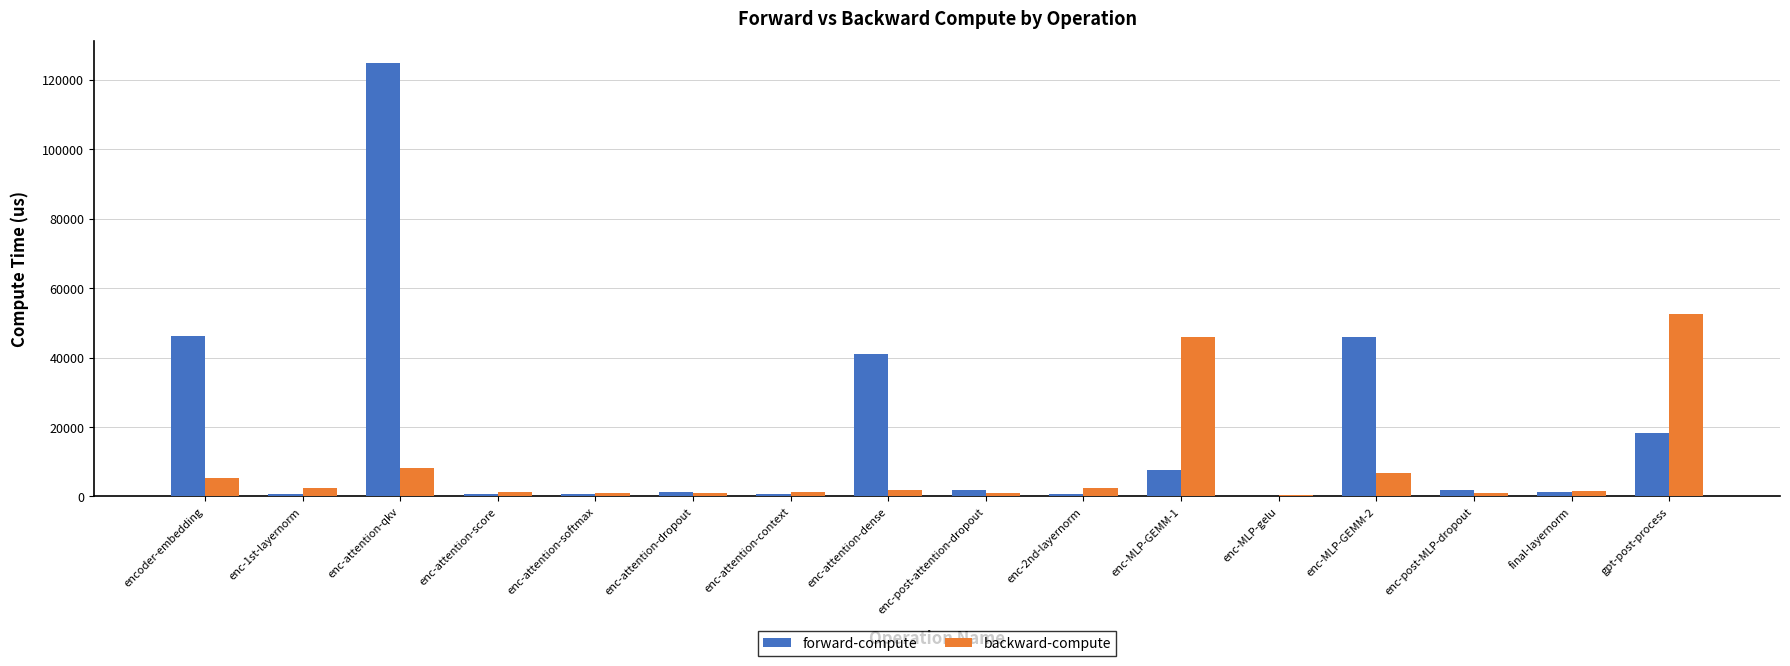

At which category is the sum across all series the highest?

enc-attention-qkv